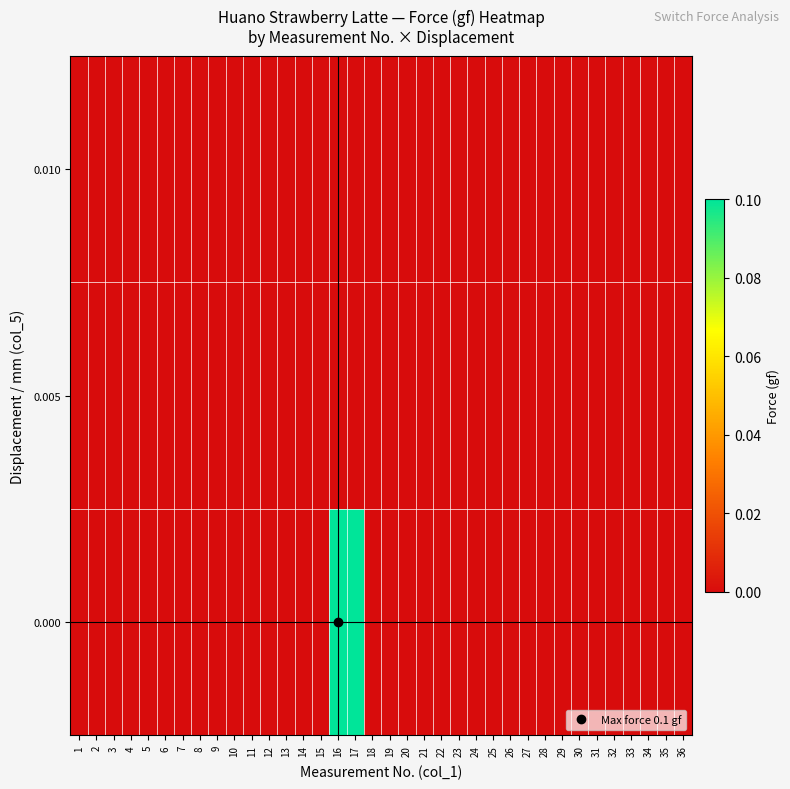

Reading left to right, what are all the values shown in this chart?

row_0: 1=0.0	2=0.0	3=0.0	4=0.0	5=0.0	6=0.0	7=0.0	8=0.0	9=0.0	10=0.0	11=0.0	12=0.0	13=0.0	14=0.0	15=0.0	16=0.1	17=0.1	18=0.0	19=0.0	20=0.0	21=0.0	22=0.0	23=0.0	24=0.0	25=0.0	26=0.0	27=0.0	28=0.0	29=0.0	30=0.0	31=0.0	32=0.0	33=0.0	34=0.0	35=0.0	36=0.0
row_1: 1=0.0	2=0.0	3=0.0	4=0.0	5=0.0	6=0.0	7=0.0	8=0.0	9=0.0	10=0.0	11=0.0	12=0.0	13=0.0	14=0.0	15=0.0	16=0.0	17=0.0	18=0.0	19=0.0	20=0.0	21=0.0	22=0.0	23=0.0	24=0.0	25=0.0	26=0.0	27=0.0	28=0.0	29=0.0	30=0.0	31=0.0	32=0.0	33=0.0	34=0.0	35=0.0	36=0.0
row_2: 1=0.0	2=0.0	3=0.0	4=0.0	5=0.0	6=0.0	7=0.0	8=0.0	9=0.0	10=0.0	11=0.0	12=0.0	13=0.0	14=0.0	15=0.0	16=0.0	17=0.0	18=0.0	19=0.0	20=0.0	21=0.0	22=0.0	23=0.0	24=0.0	25=0.0	26=0.0	27=0.0	28=0.0	29=0.0	30=0.0	31=0.0	32=0.0	33=0.0	34=0.0	35=0.0	36=0.0